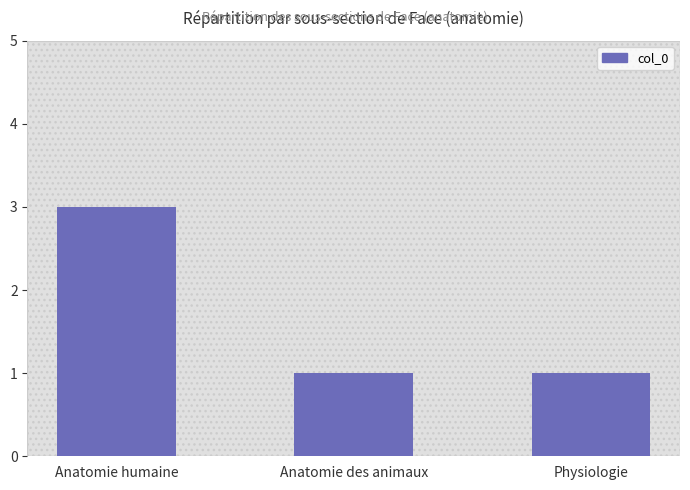

What is the label of the 1st bar from the right?

Physiologie